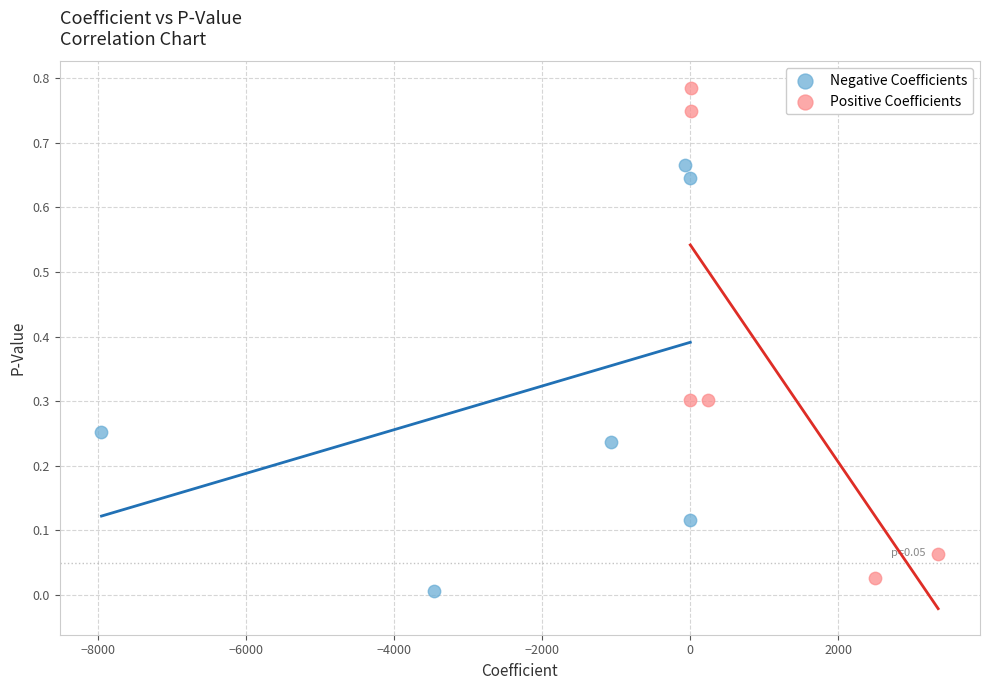

Which series contains the lowest Y value?

Negative Coefficients